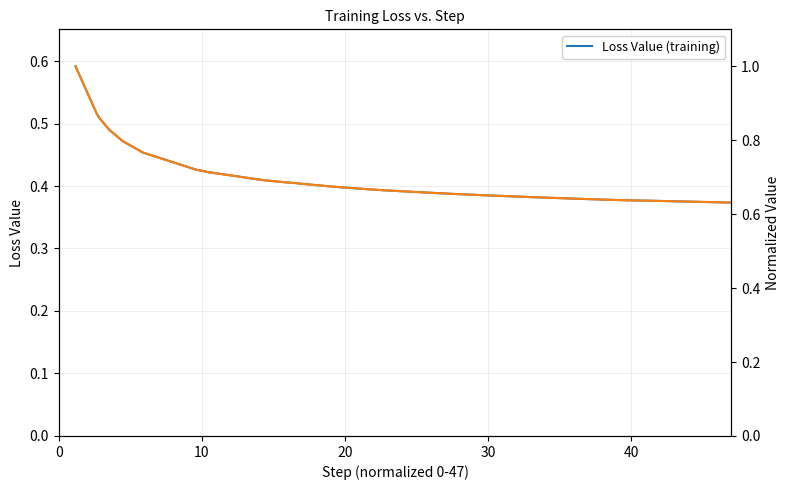

True or false: Loss Value (training) and Normalized Loss cross at least once.

False